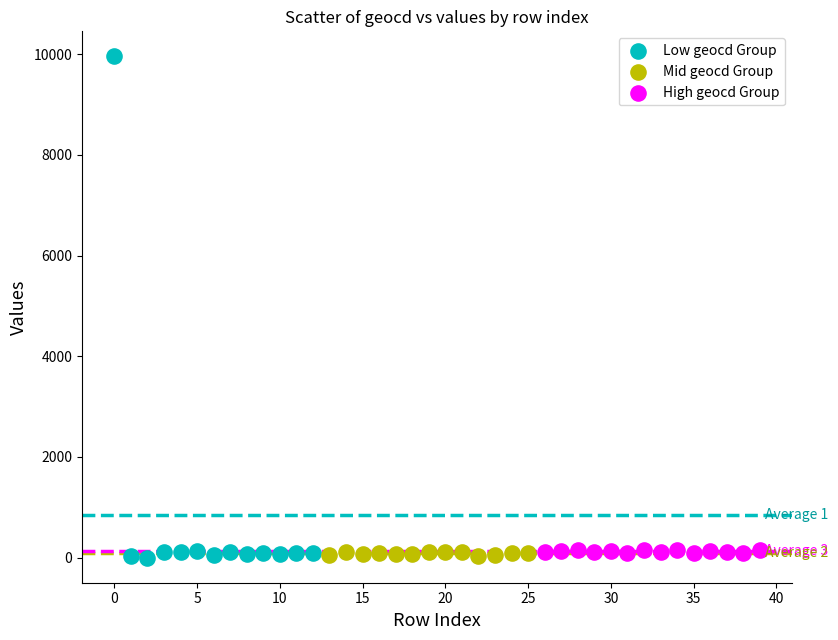

Which series contains the highest Y value?

Low geocd Group